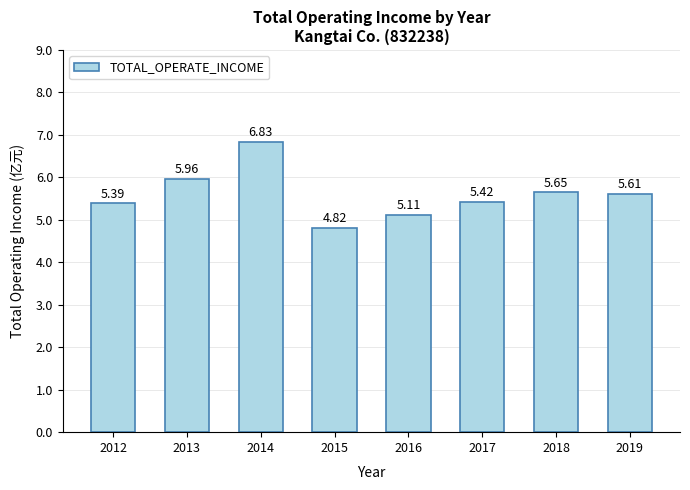

What is the change in value from 2018 to 2019?

-3215170.5